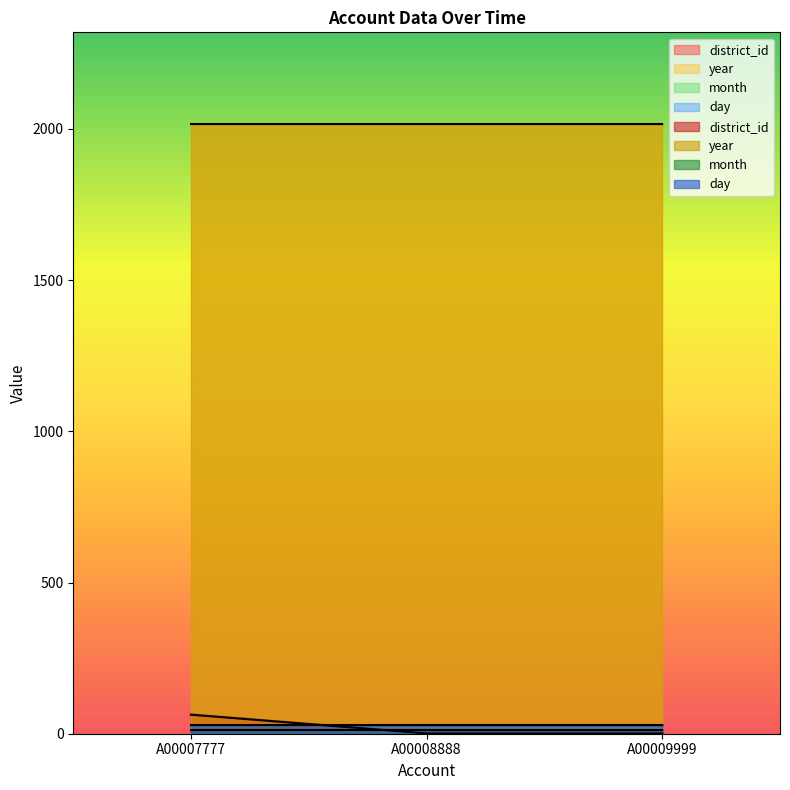

List the labels in order of year value, smallest first.

A00007777, A00008888, A00009999